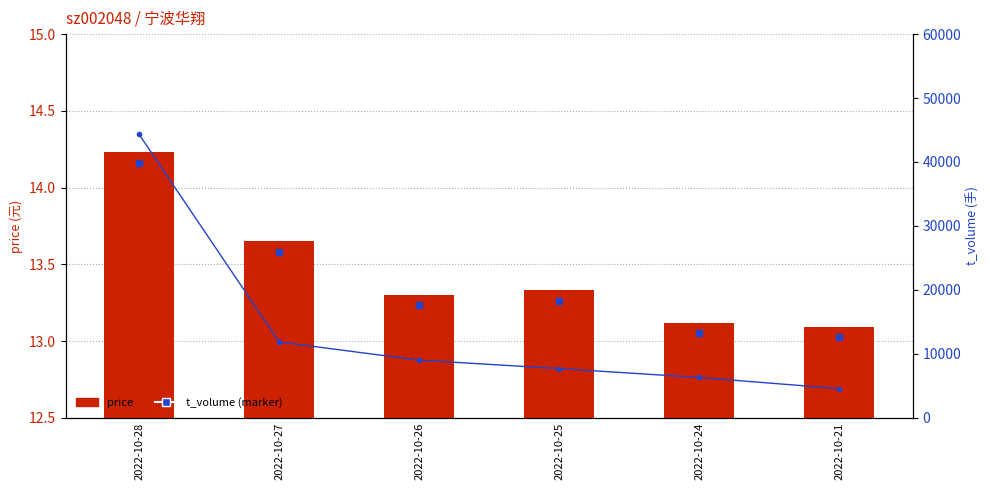

Are the bars horizontal?

No